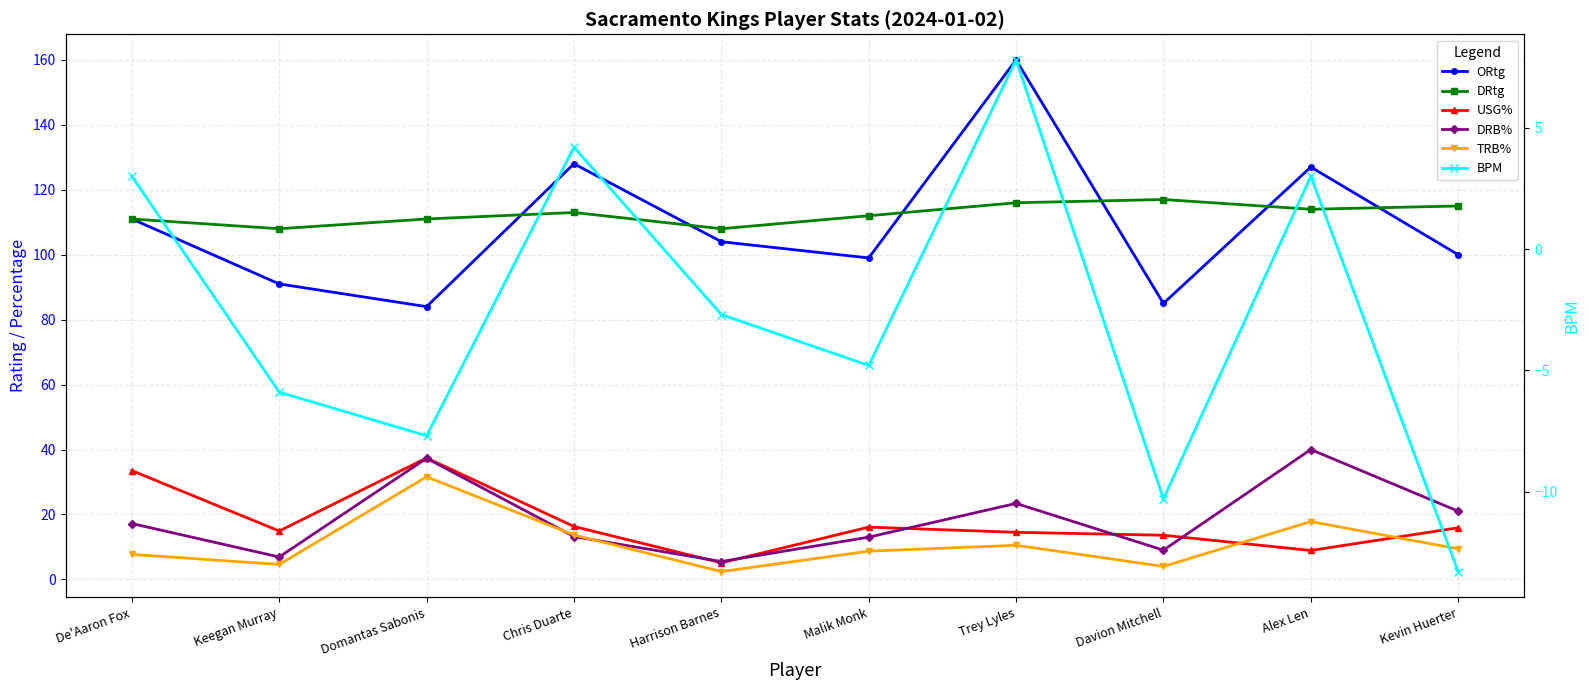

Is it true that BPM equals -13.3 at Kevin Huerter?

True